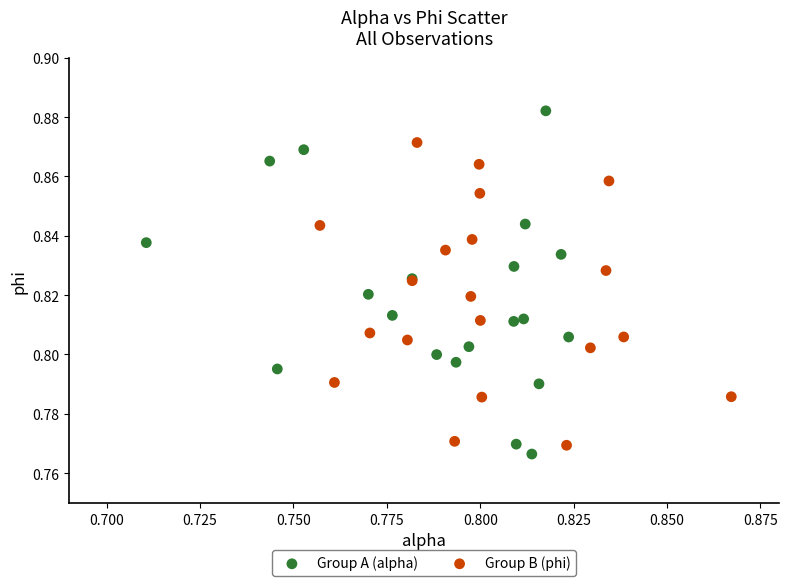

Which series has the largest Y range (max minus min)?

Group A (alpha)